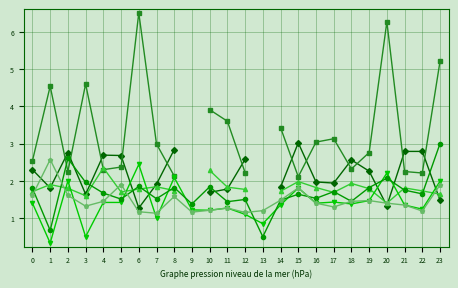

In FT_Odds_A, how many points are higher than both neighbors (excluding endpoints)?

5